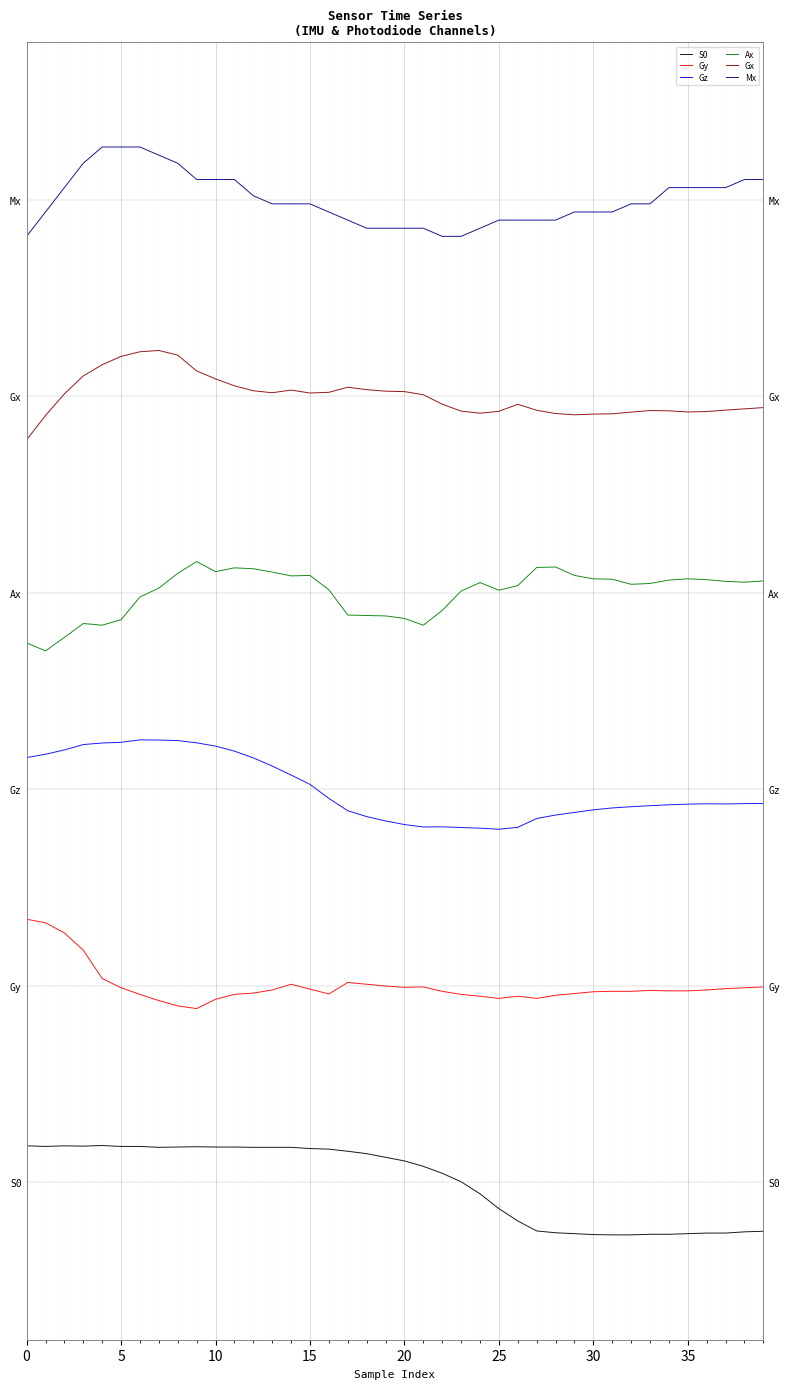

What is the label of the 19th point from the left?

18